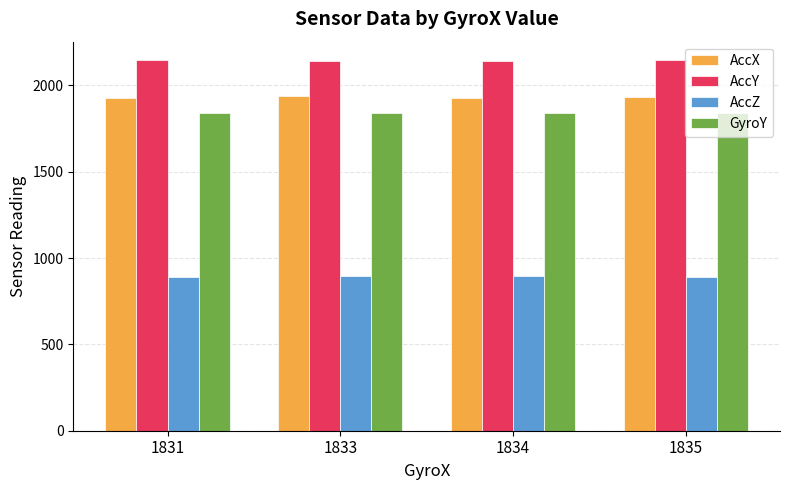

How many values in the AccX series are below 1930?

2